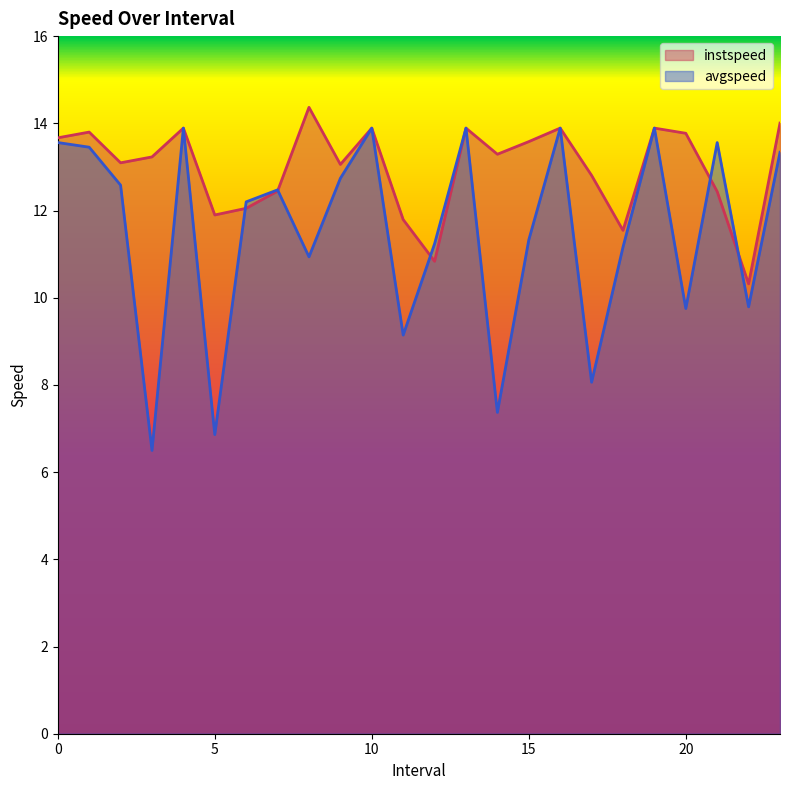

At which category does the chart reach its peak across all series?

8.0